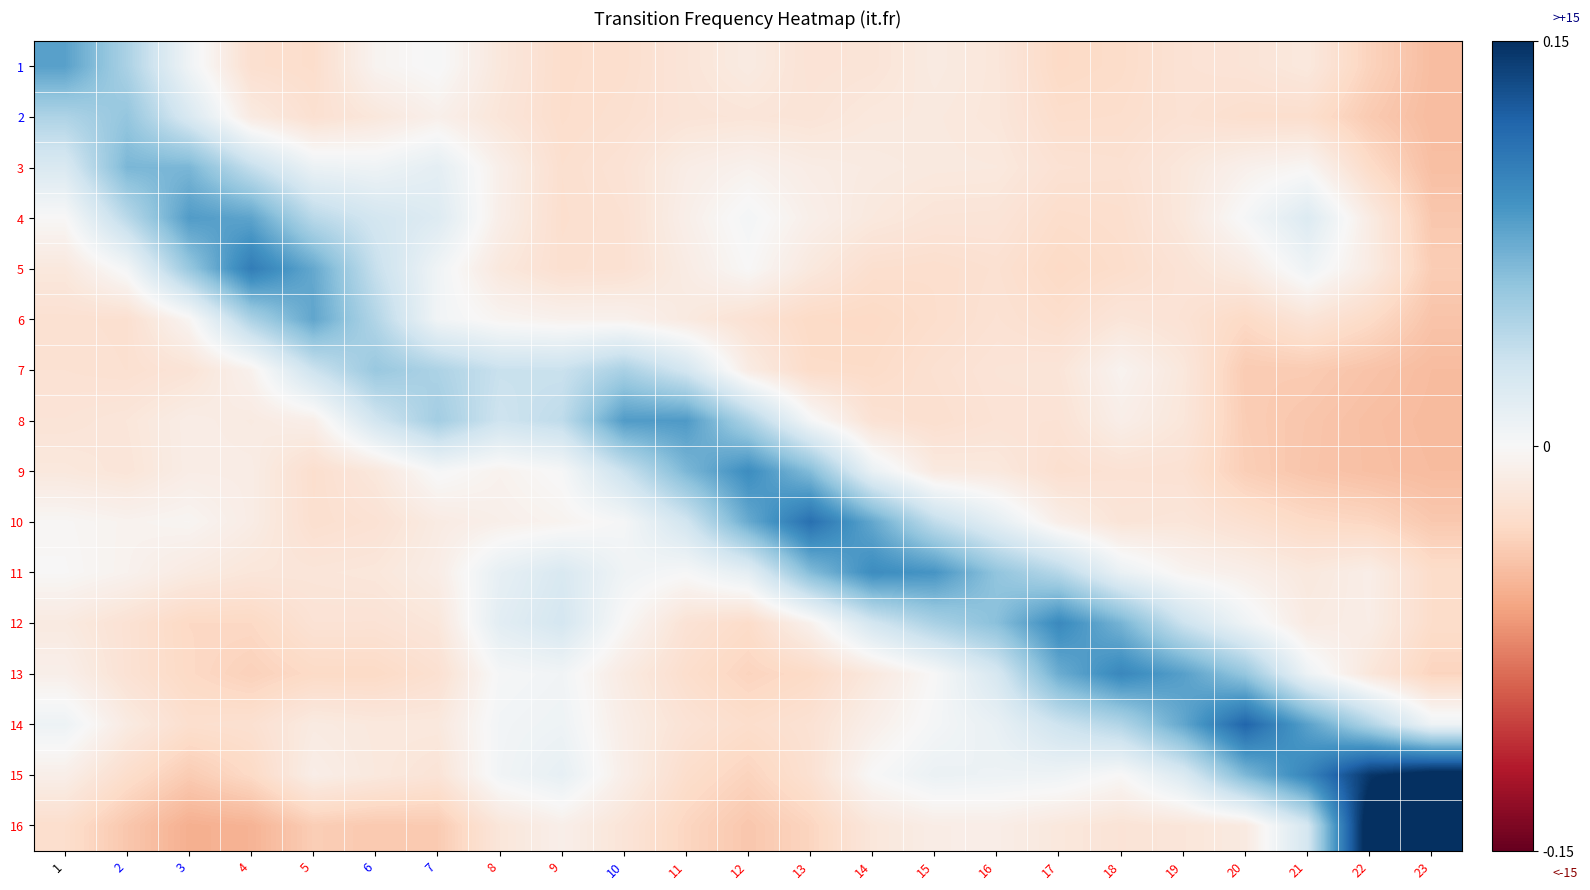

What is the smallest value displayed?

-0.1